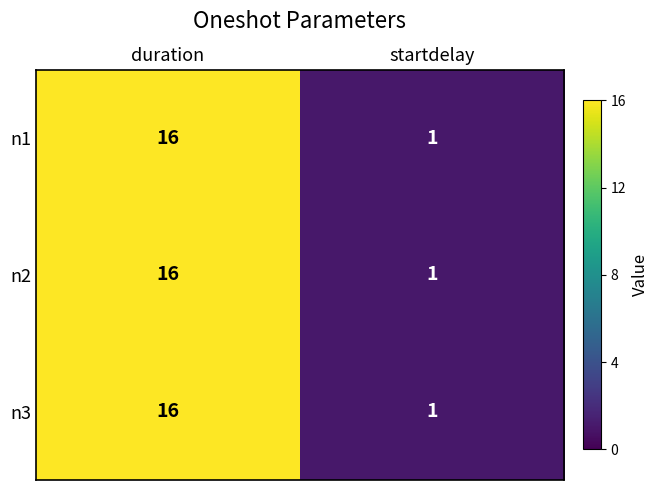

What is the highest value of the n2 series?

16